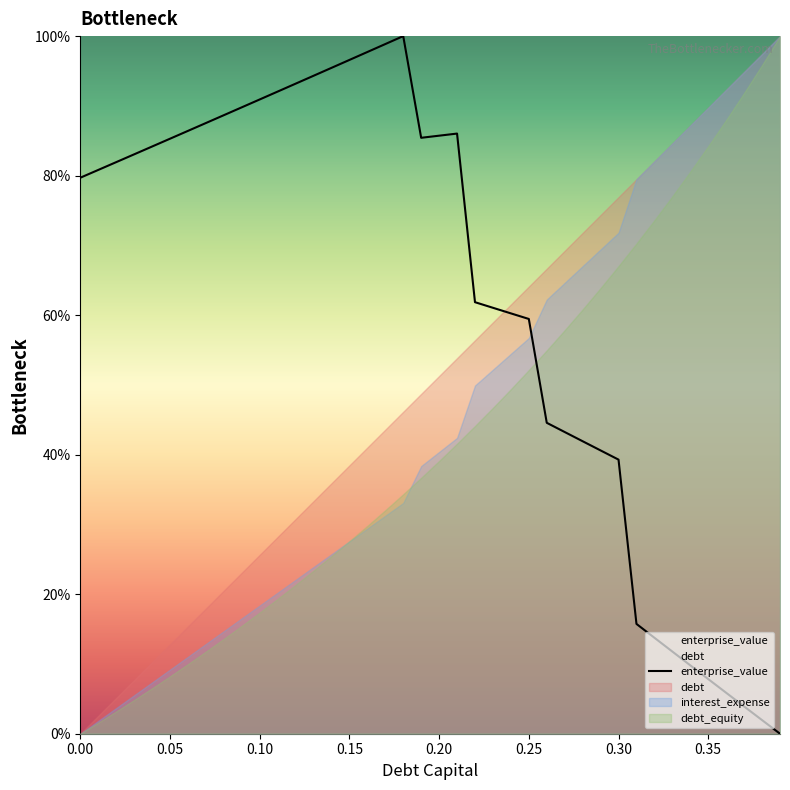

What is the maximum value shown in the chart?

100.0